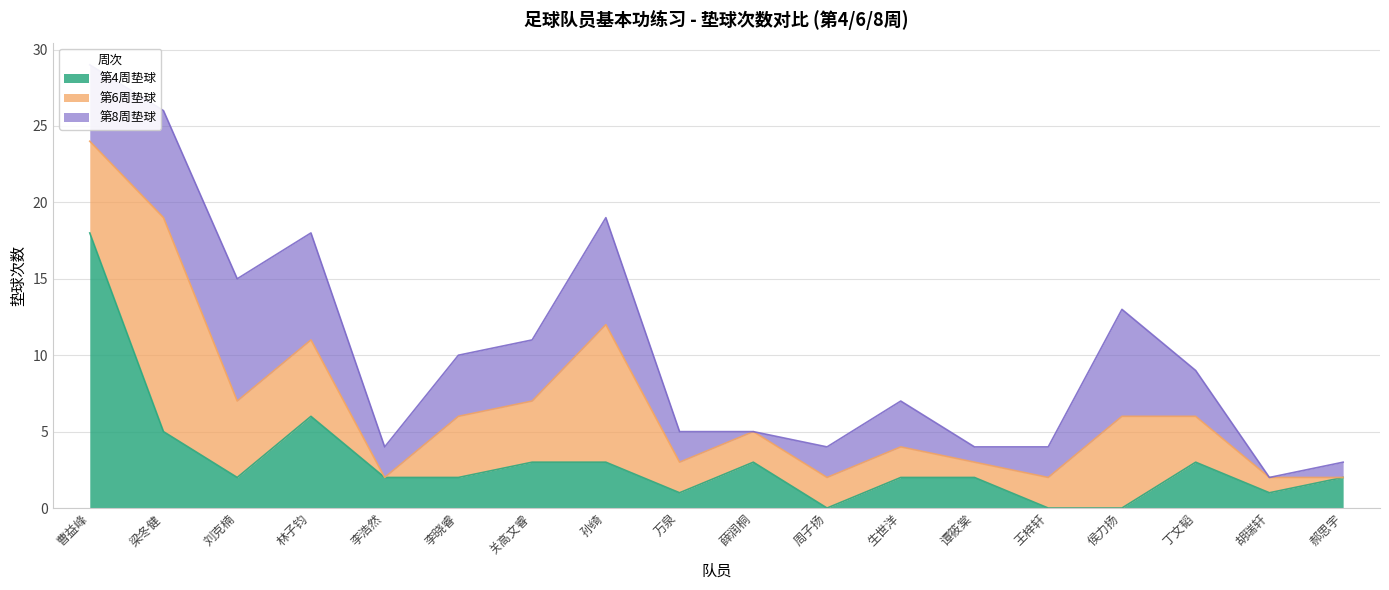

Between 生世洋 and 侯力扬, which series saw the biggest shift?

第6周垫球